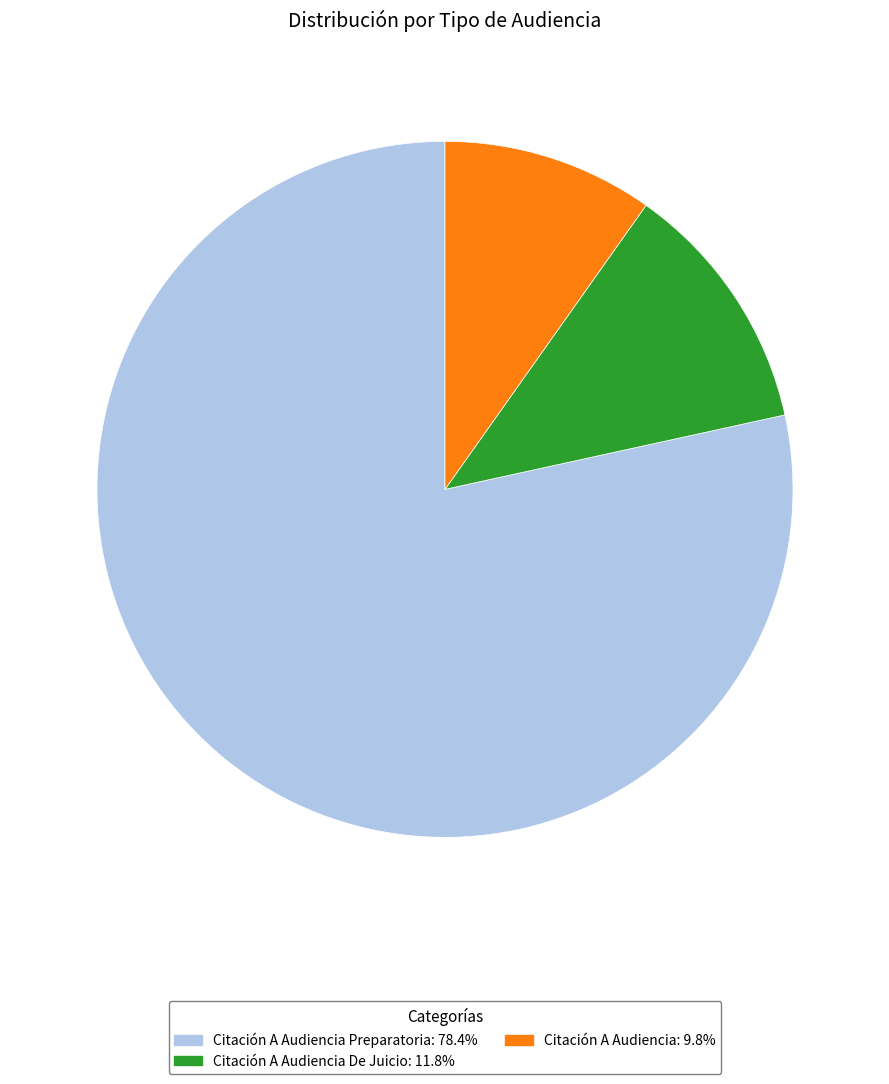

Does any single category account for the majority?

Yes